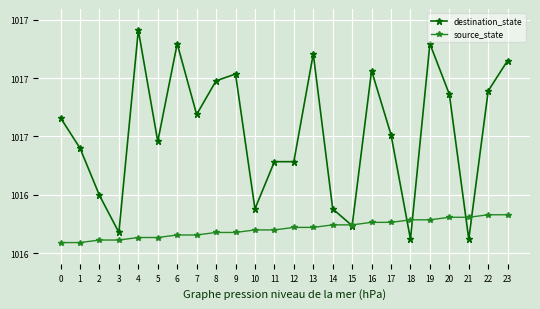

Which series ends up on top after the final intersection of destination_state and source_state?

destination_state